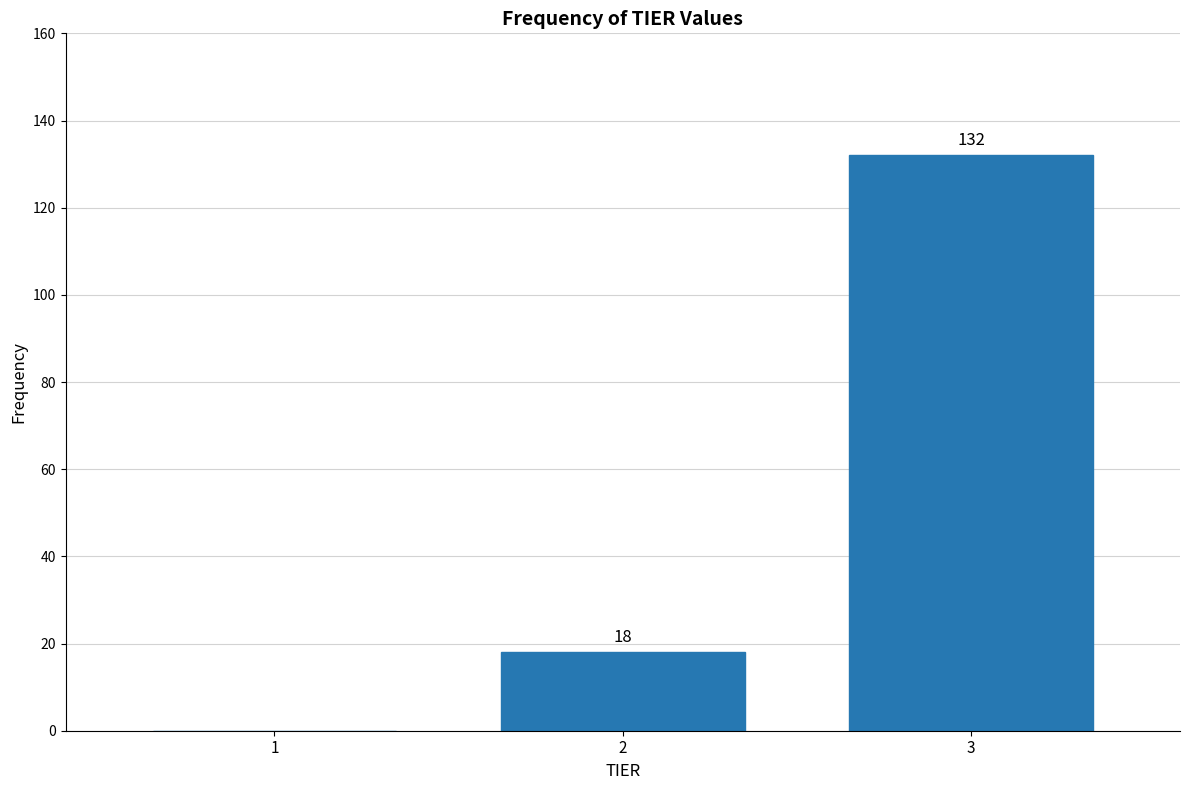

Reading left to right, list all the values displayed in this chart.

1=0	2=18	3=132